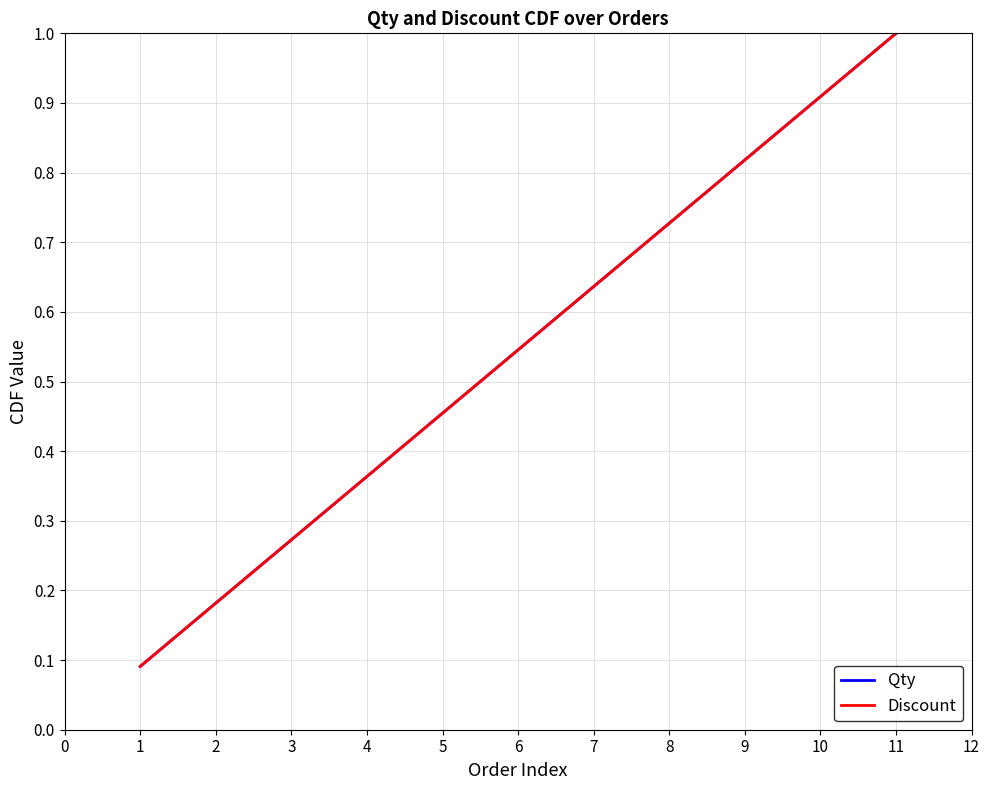

What is the value of the Discount point at the 10th from the left?

0.9